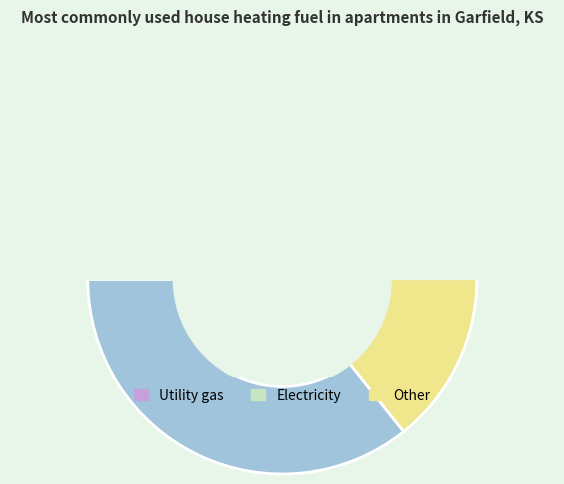

What portion of the pie excludes 2?

61.9%